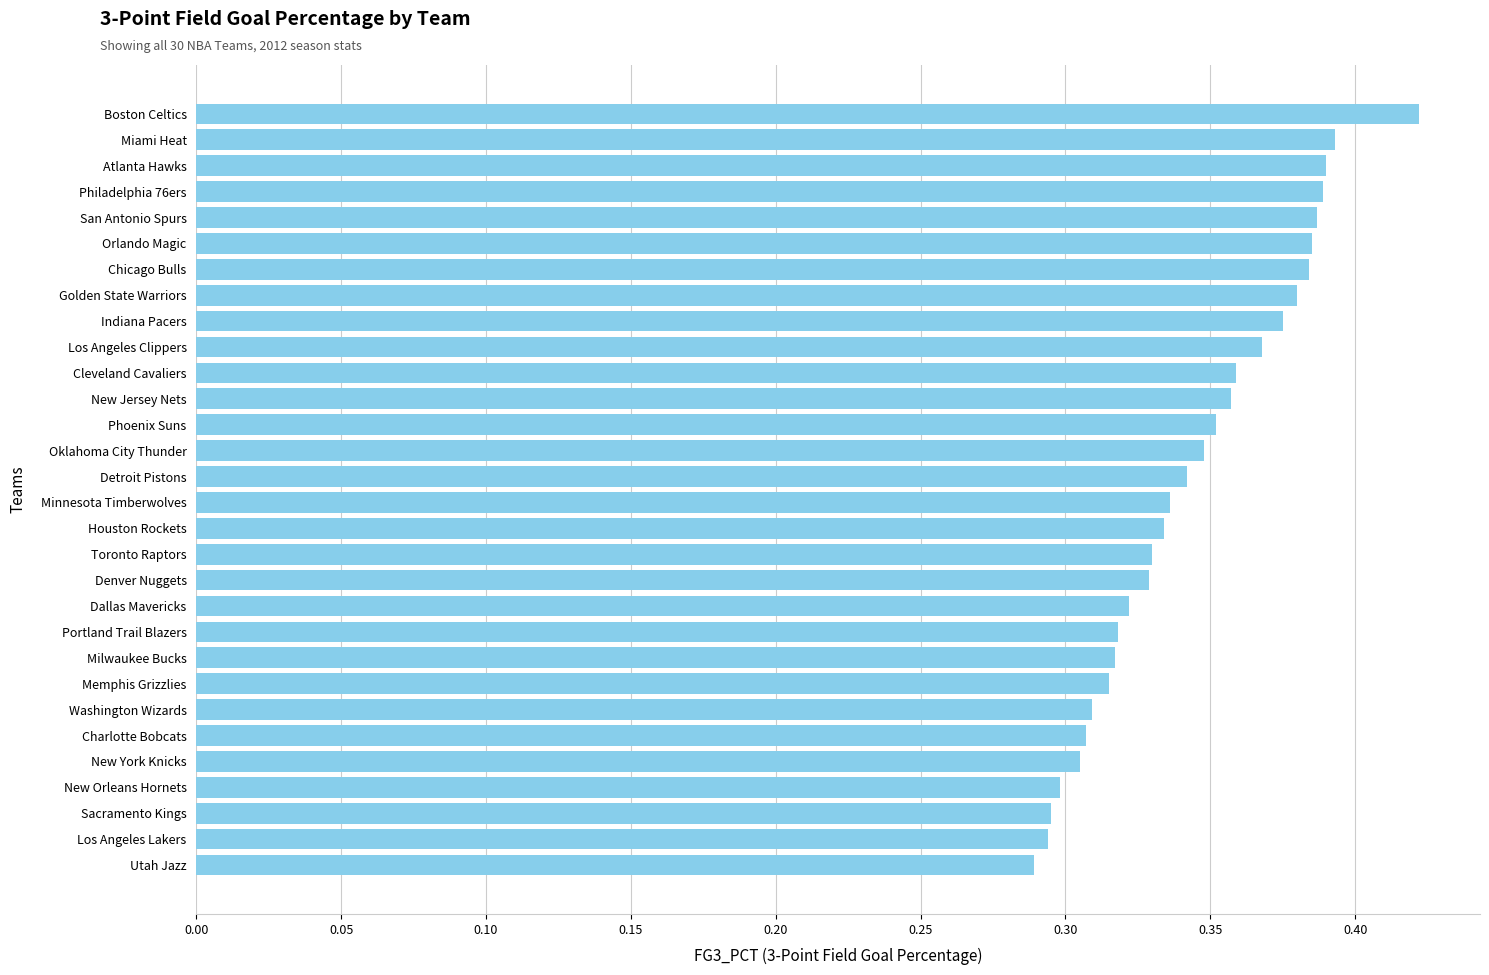

How many bars are there in total?

30